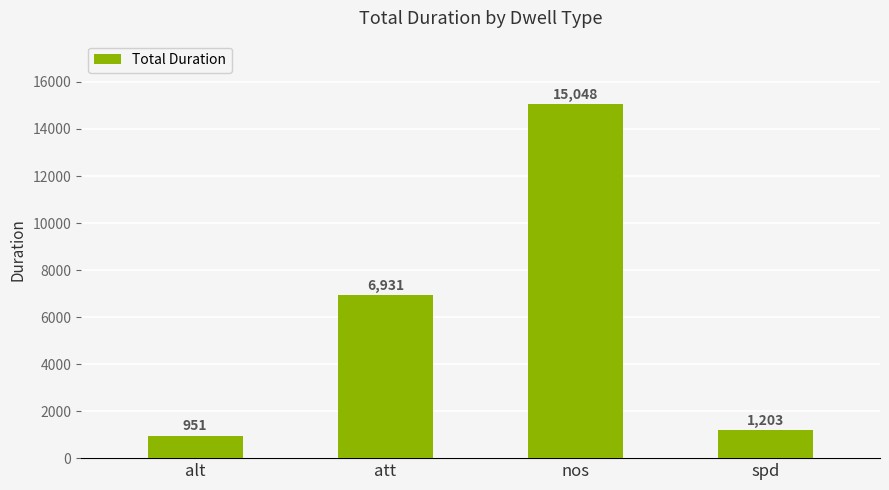

What is the change in value from alt to nos?

+14097